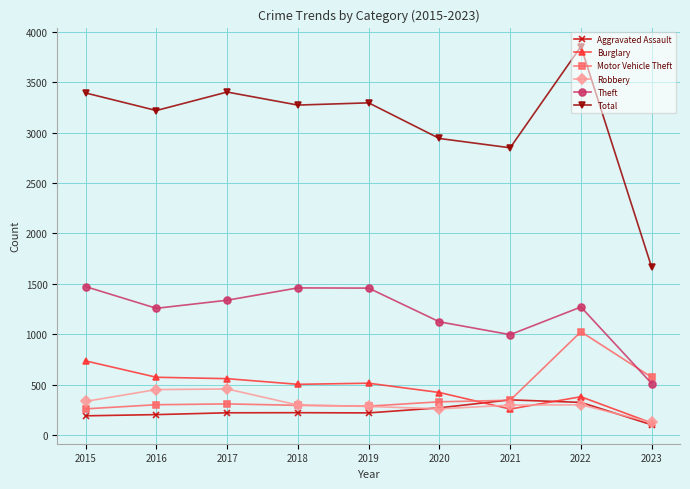

What is the value of the Theft point at the 7th from the left?

998